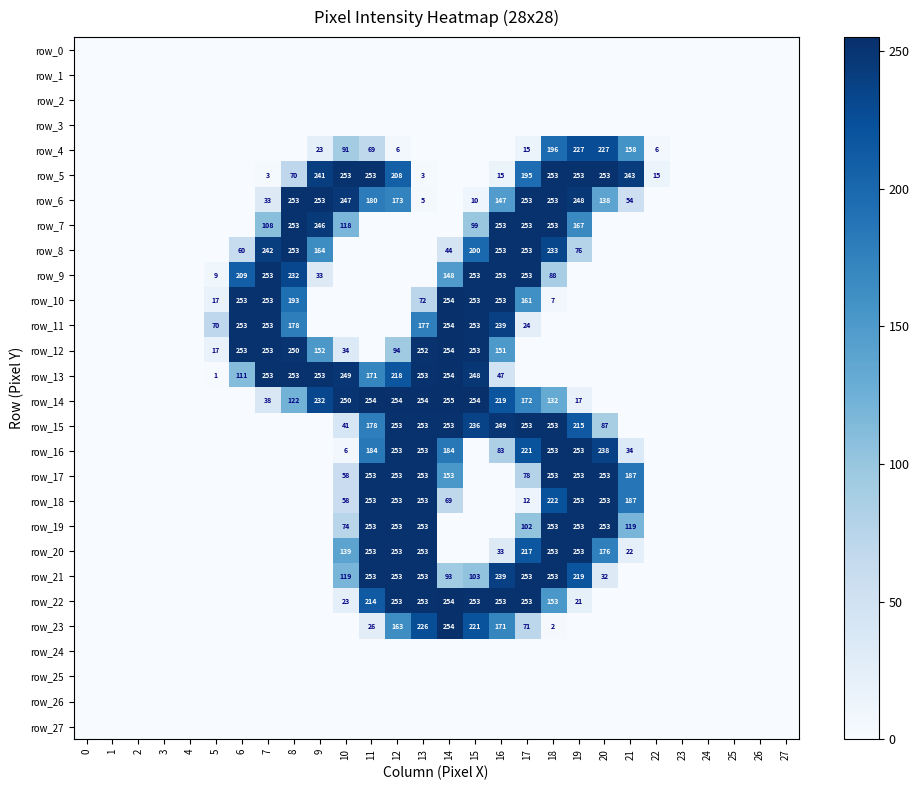

Which series has the largest range (max minus min)?

row_14